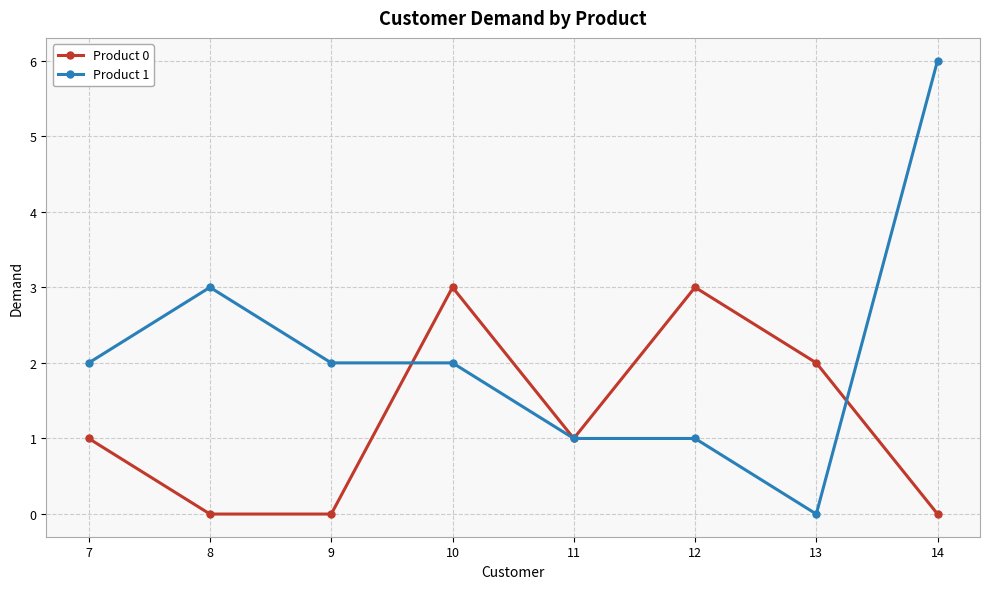

What is the difference between the Product 0 values at 12 and 7?

2